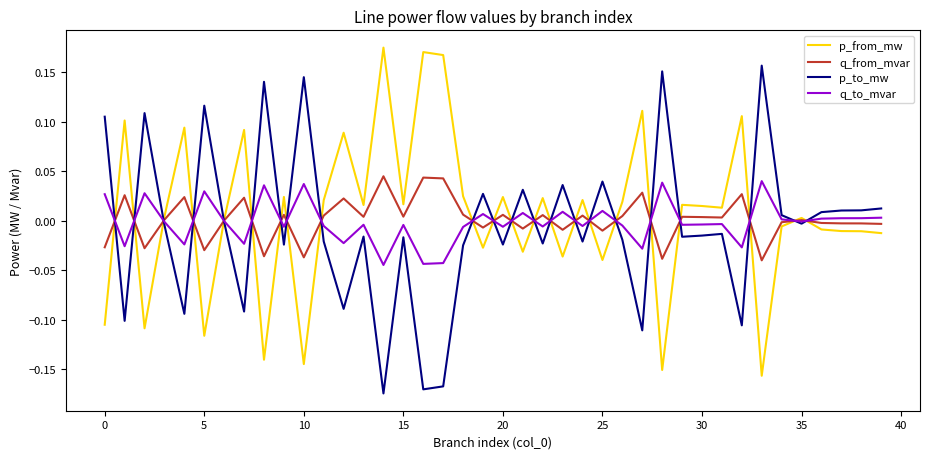

True or false: p_from_mw has a value of -0.1 at 25.

False